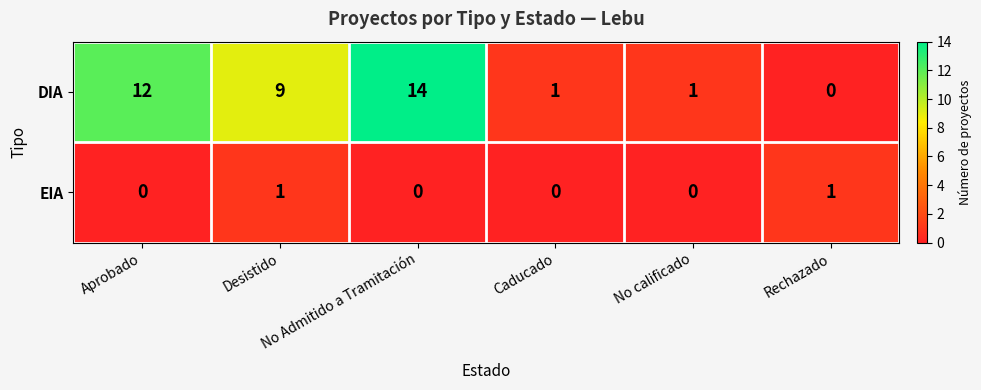

Rank the series by their maximum value, from lowest to highest.

EIA, DIA